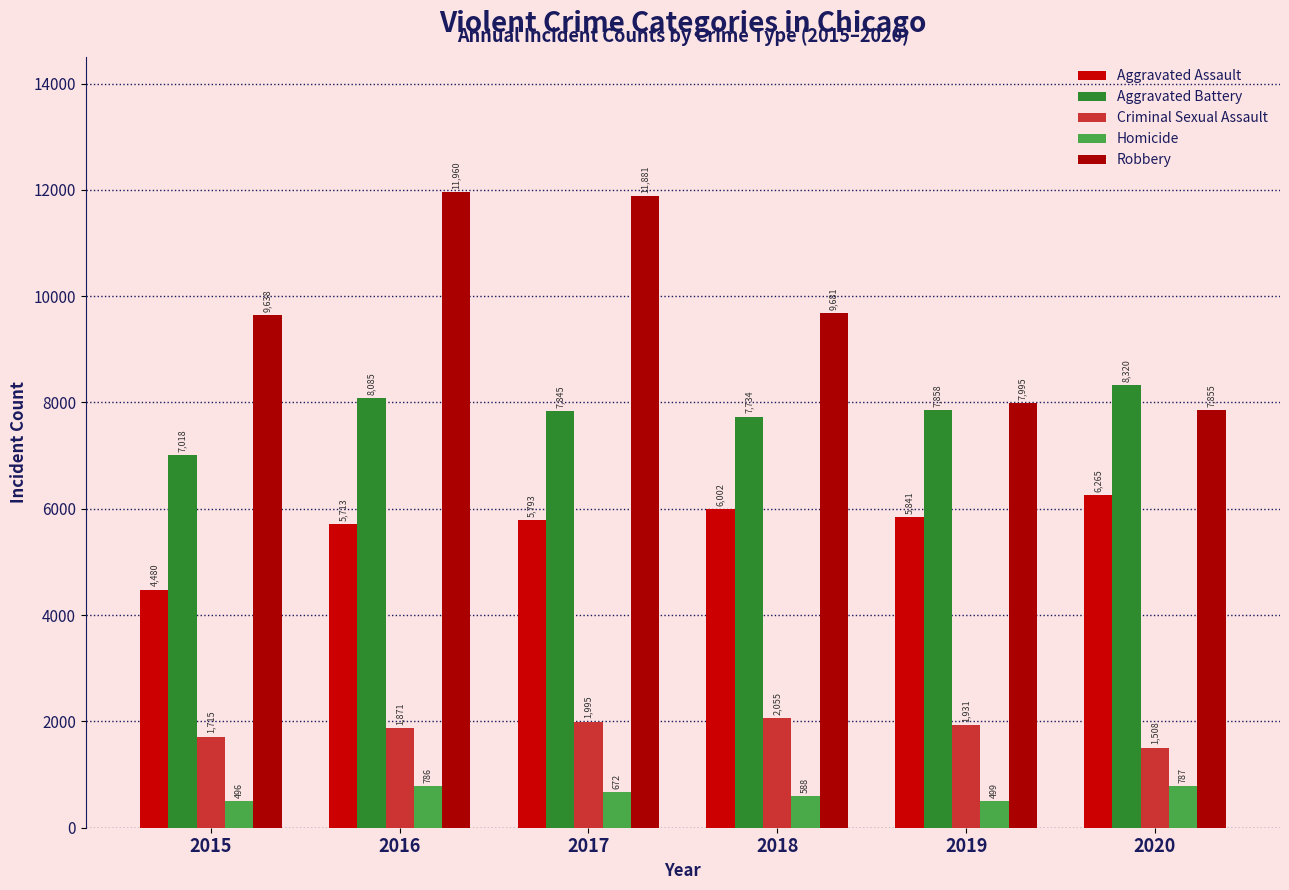

What is the value of the Homicide bar at the 2nd from the left?

786